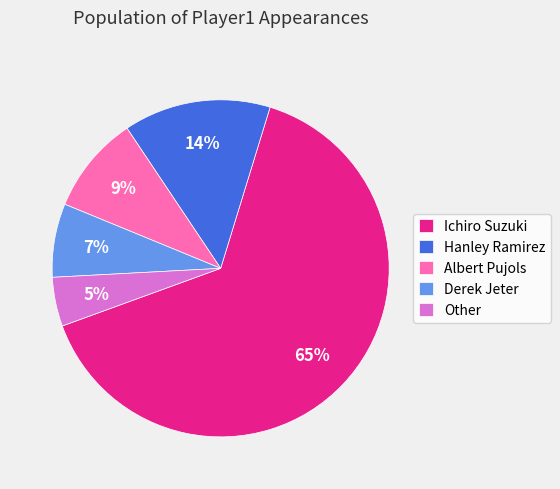

To the nearest percent, what is the difference between the Other and Derek Jeter slice percentages?

2%